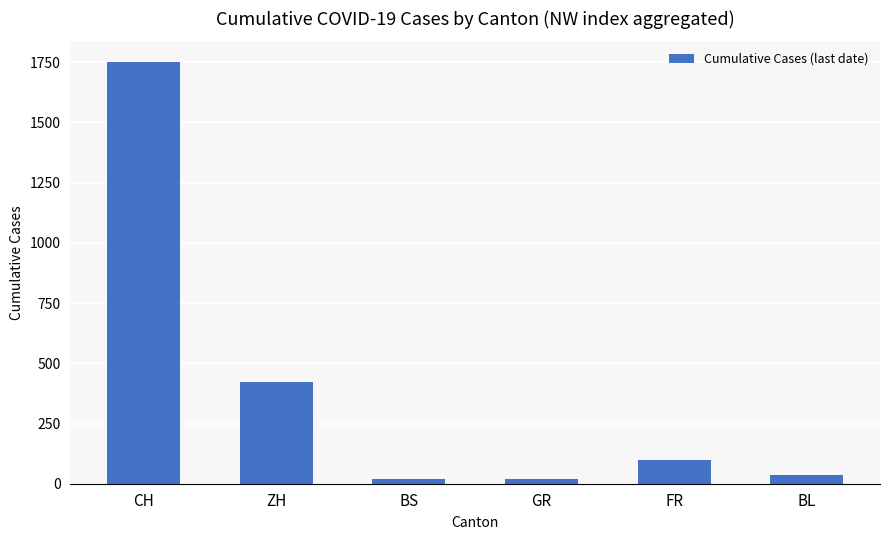

What is the greatest value displayed?

1749